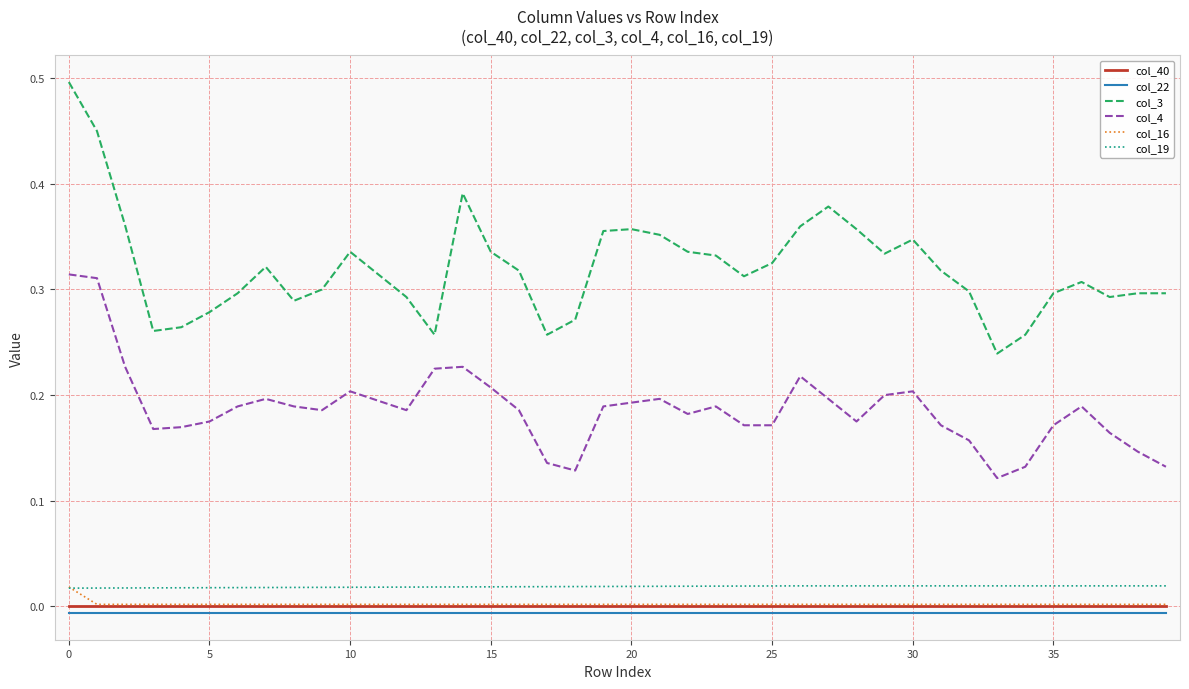

True or false: col_40 and col_4 cross at least once.

False